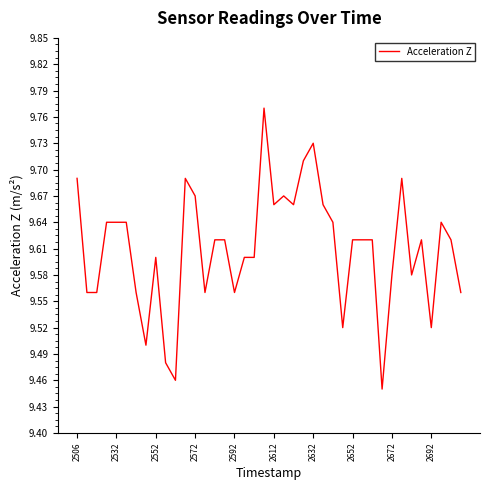

What is the difference between the maximum and minimum values?

0.3